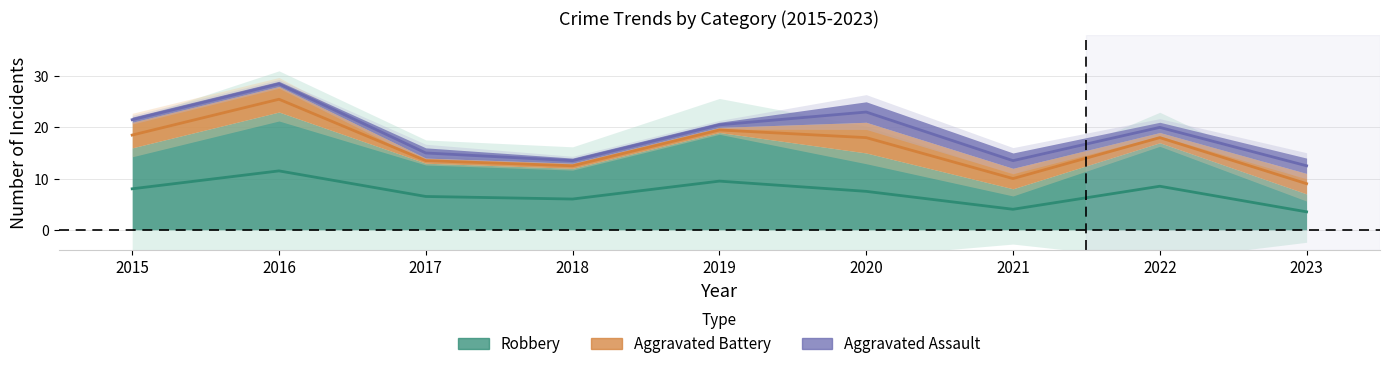

What is the spread (max minus min) of values at 2022?

11.5